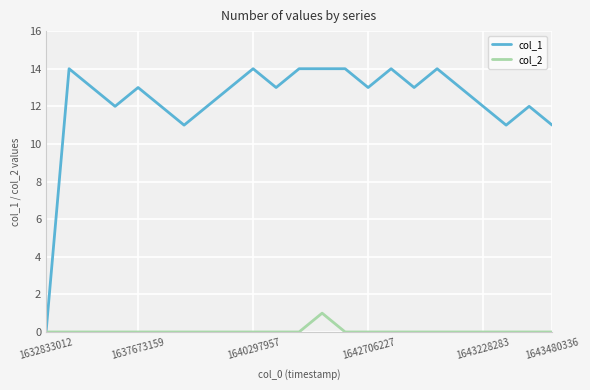

How many lines are shown in the chart?

2